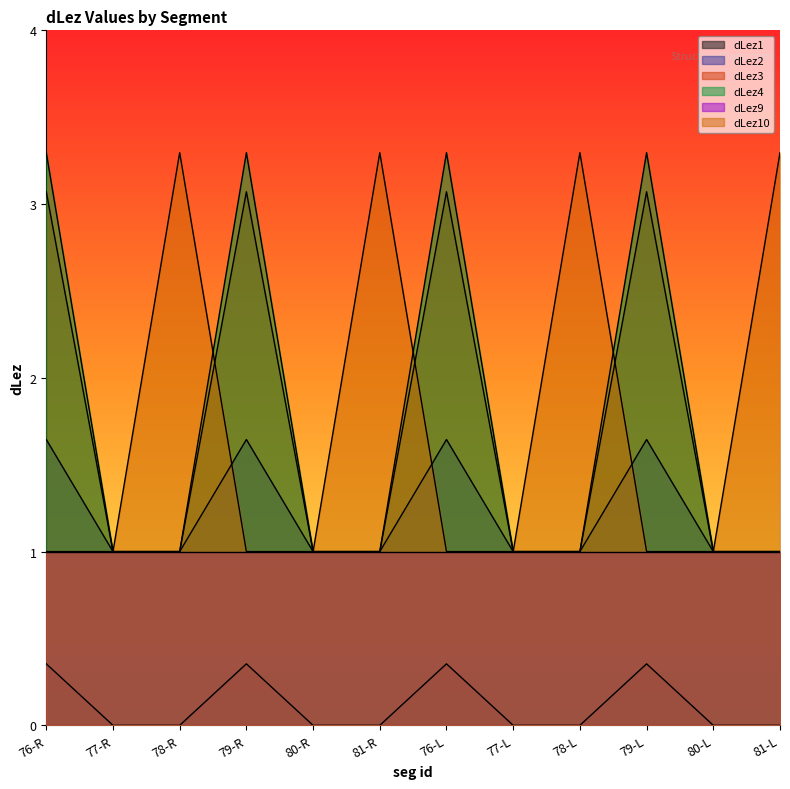

What is the average value of the dLez10 series?

1.8